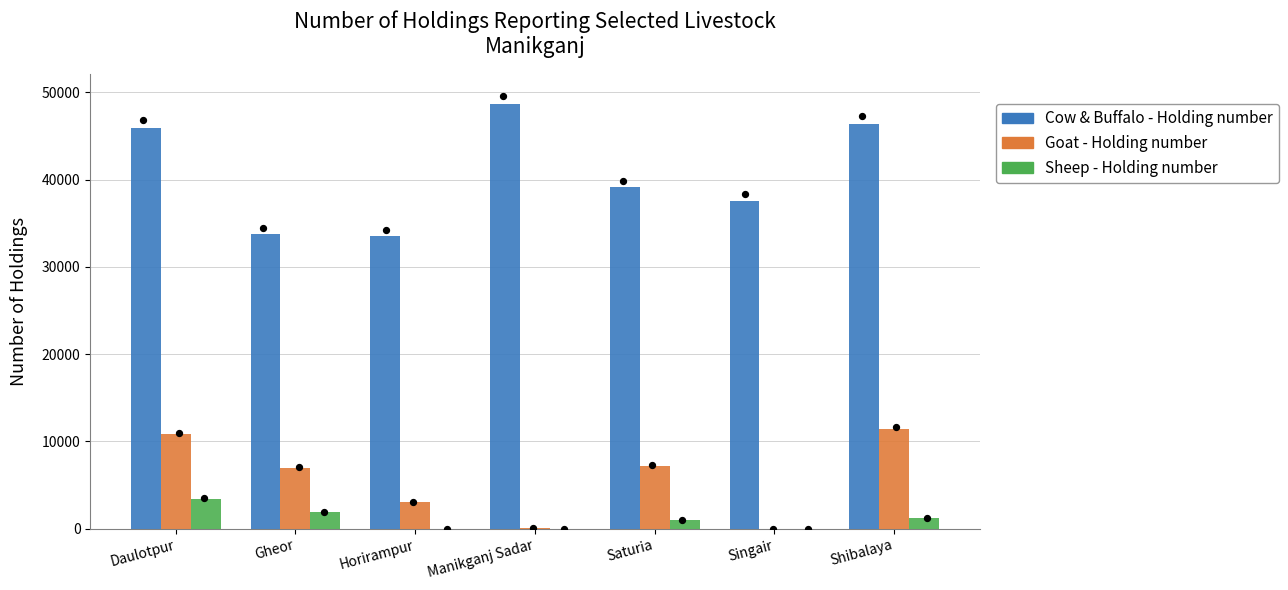

What is the total value across all series at Manikganj Sadar?

48709